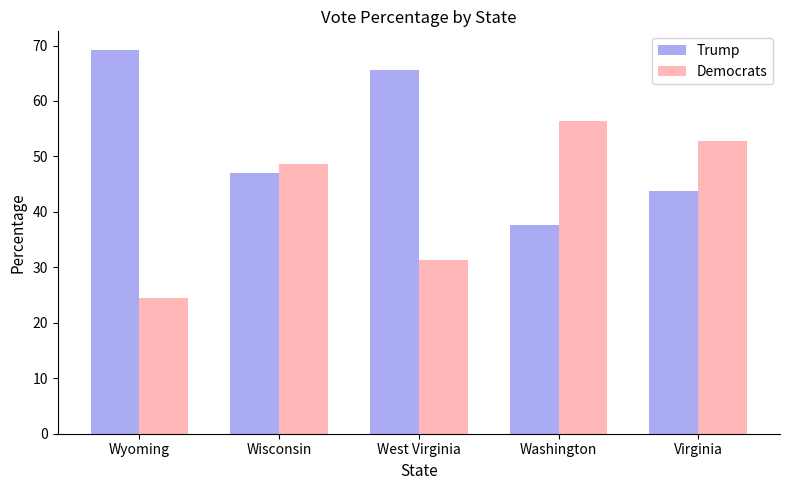

What is the difference between the highest and lowest values at Washington?

18.7